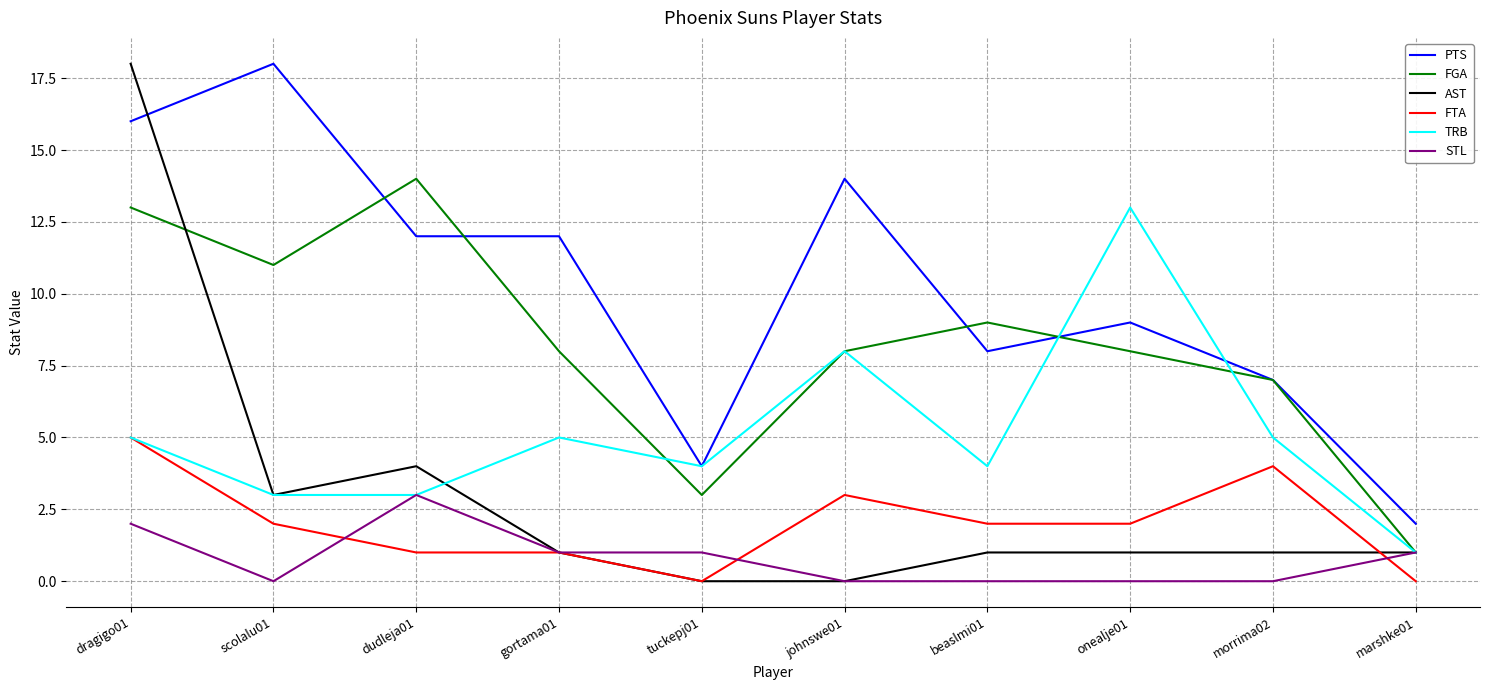

Between morrima02 and marshke01, which series saw the biggest shift?

FGA